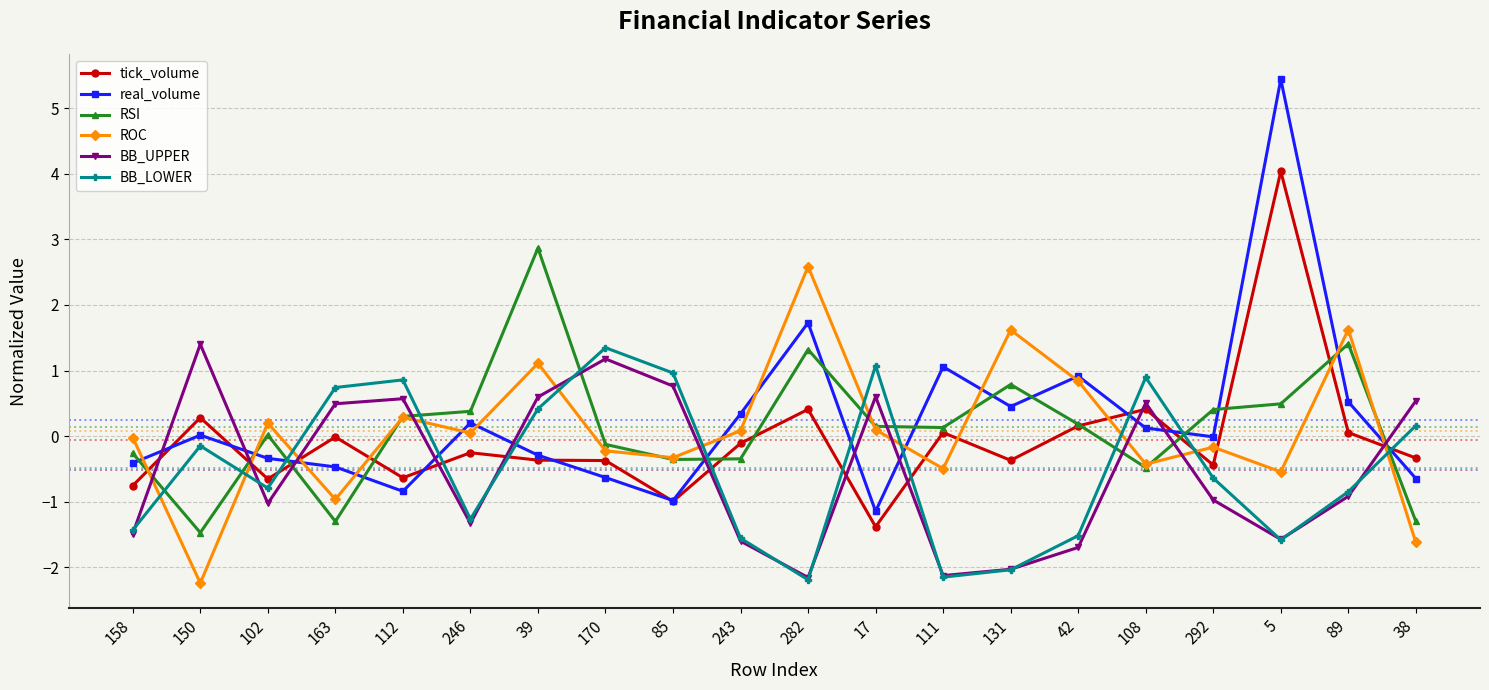

Does the chart display data point markers on the line(s)?

Yes